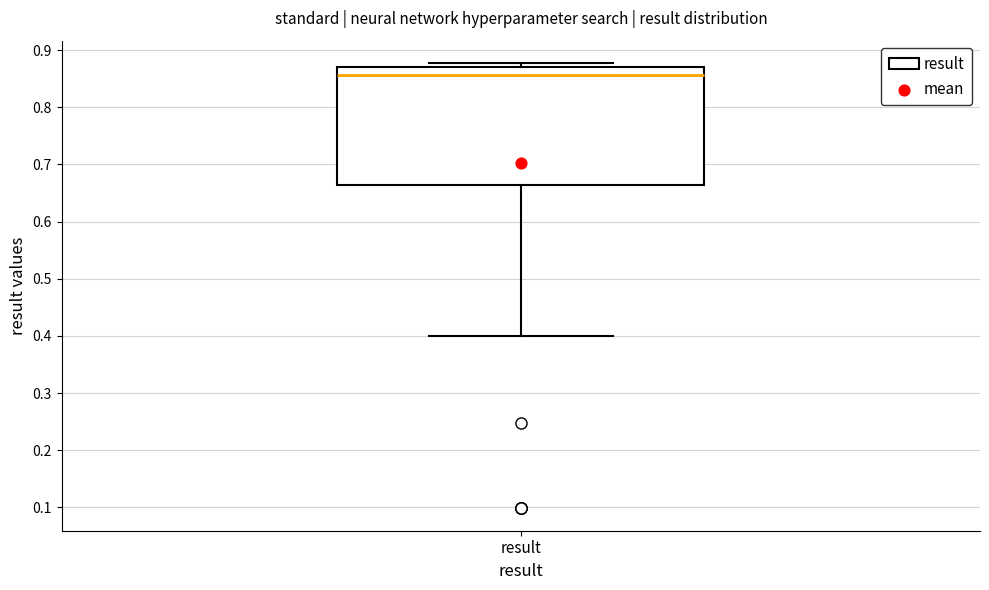

Read this box plot against the y-axis: the position of the median line, the range covered by the box, and the ends of both whiskers. The values are not printed on the chart, so give them approximately, as read against the axis.

median 0.86, box 0.66 to 0.87, whiskers 0.40 to 0.88